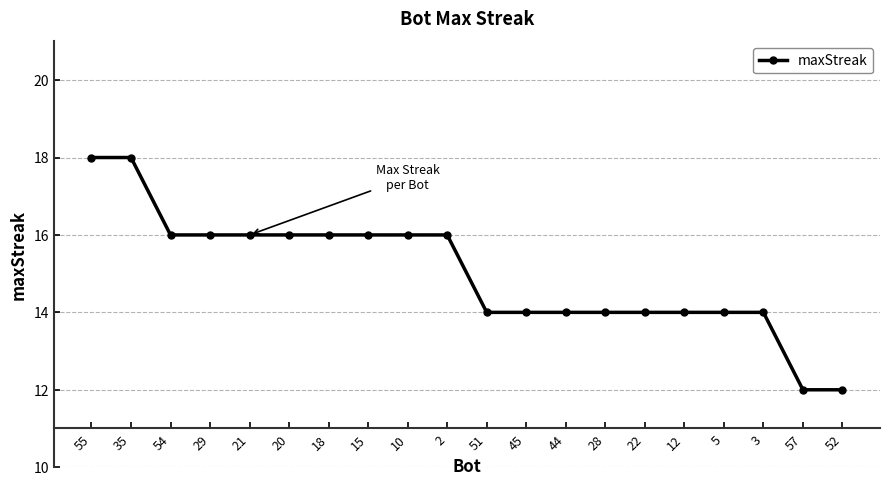

What is the ratio of the value at 44 to the value at 12?

1.0